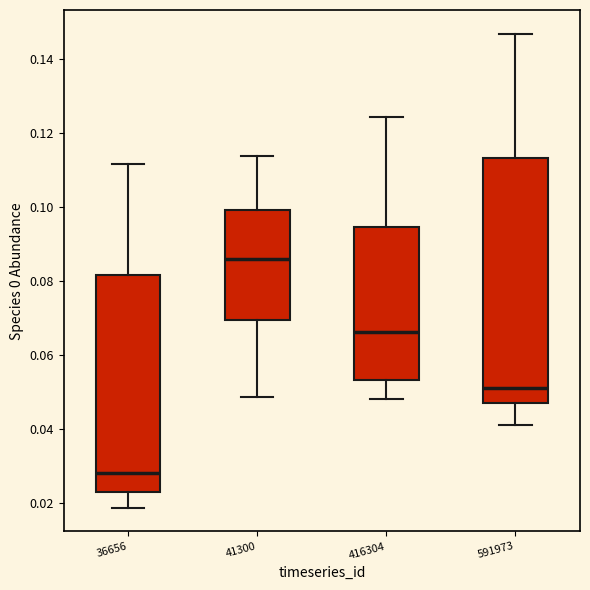

Reading left to right, transcribe this box plot: for each box, give where its median line is, the range the box spans, and where its two whiskers end, as read against the y-axis. The values are not printed on the chart, so give them approximately, as read against the axis.

36656: median 0.028, box 0.022 to 0.082, whiskers 0.018 to 0.112
41300: median 0.086, box 0.070 to 0.100, whiskers 0.048 to 0.114
416304: median 0.066, box 0.054 to 0.094, whiskers 0.048 to 0.124
591973: median 0.052, box 0.048 to 0.114, whiskers 0.042 to 0.146